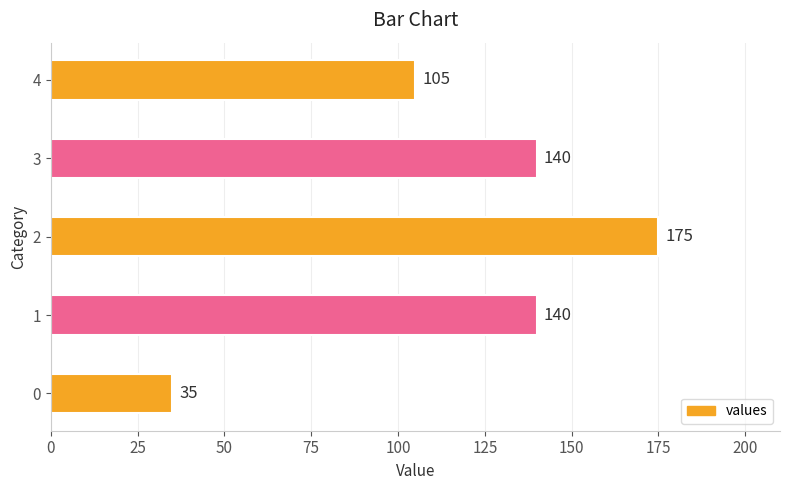

True or false: the data shows 175 at 2.

True